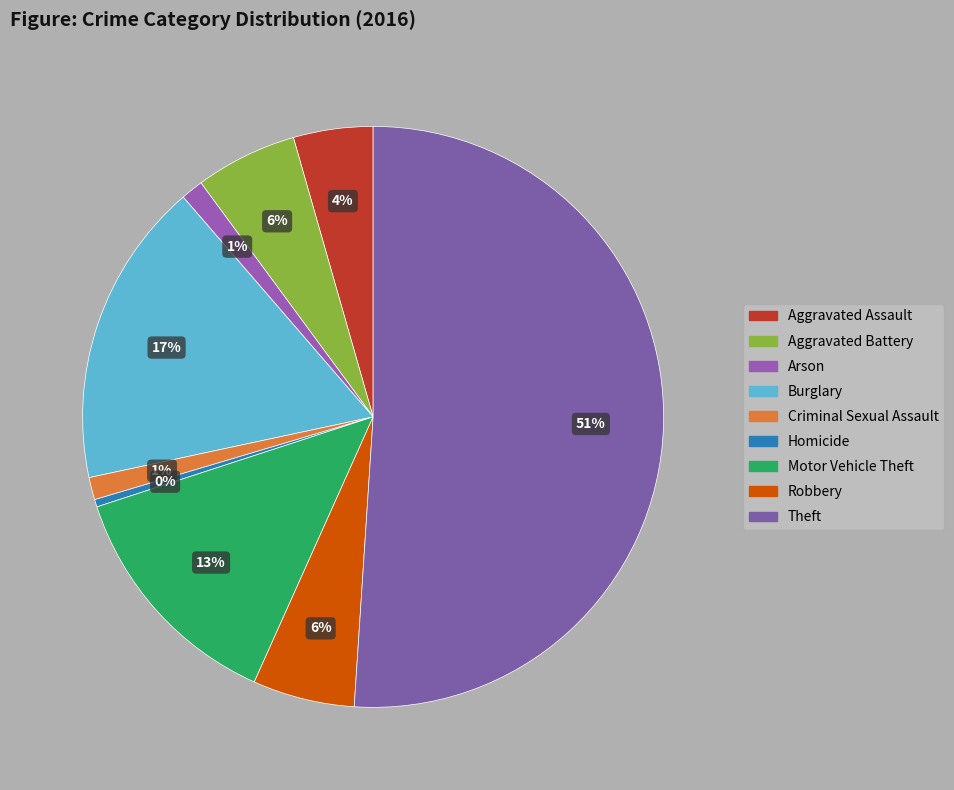

To the nearest percent, what is the difference between the Criminal Sexual Assault and Burglary slice percentages?

16%